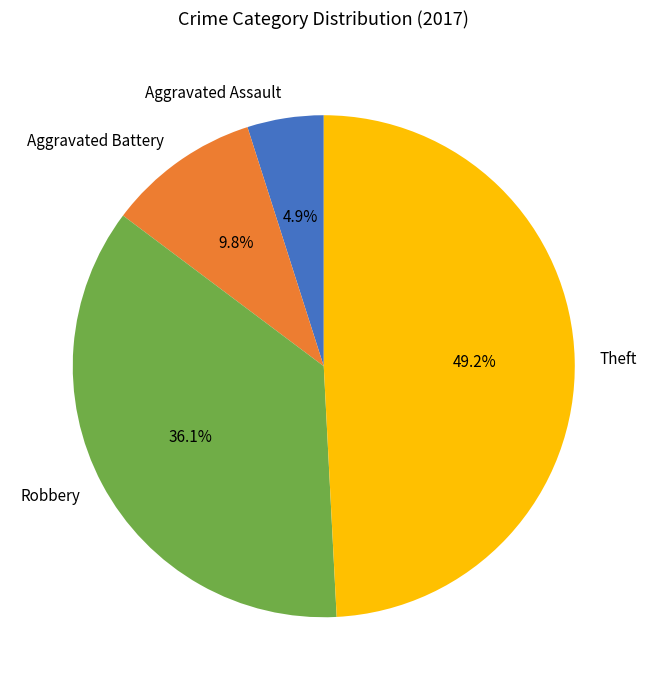

Is there a majority slice in this chart?

No